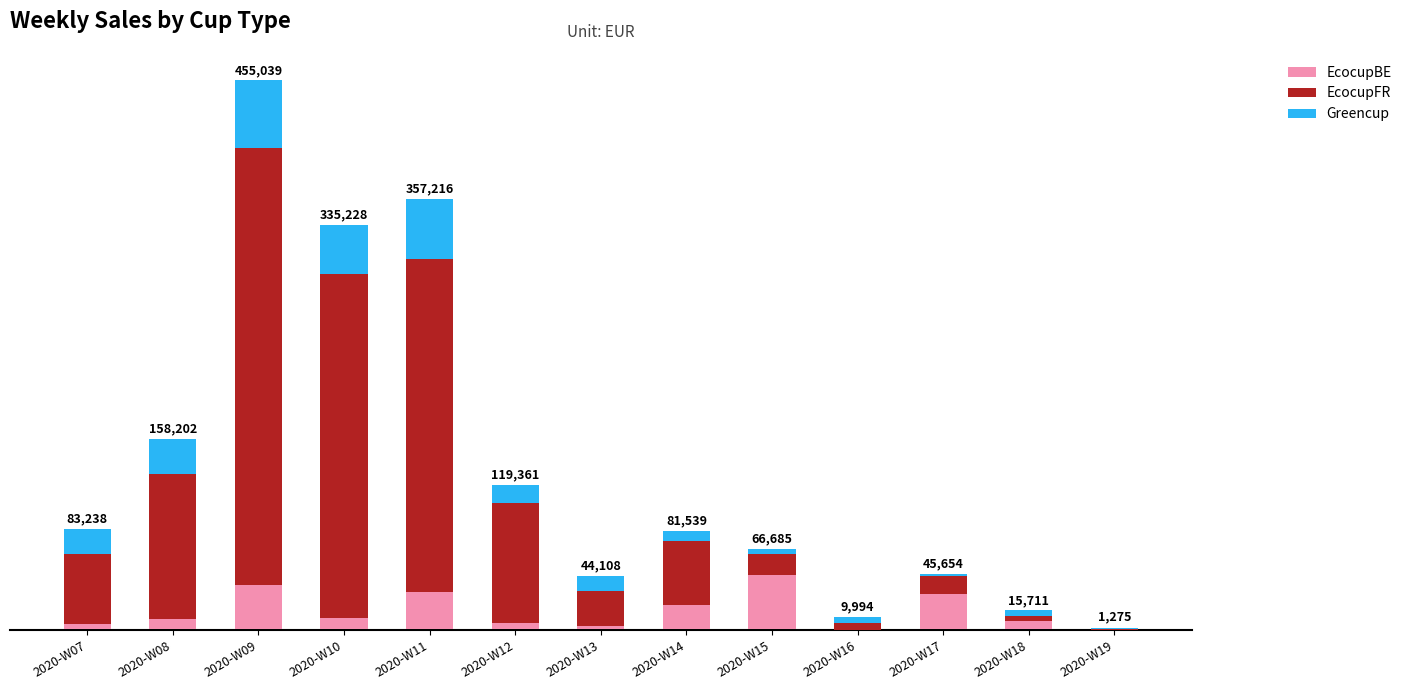

How many categories are shown in the chart?

13